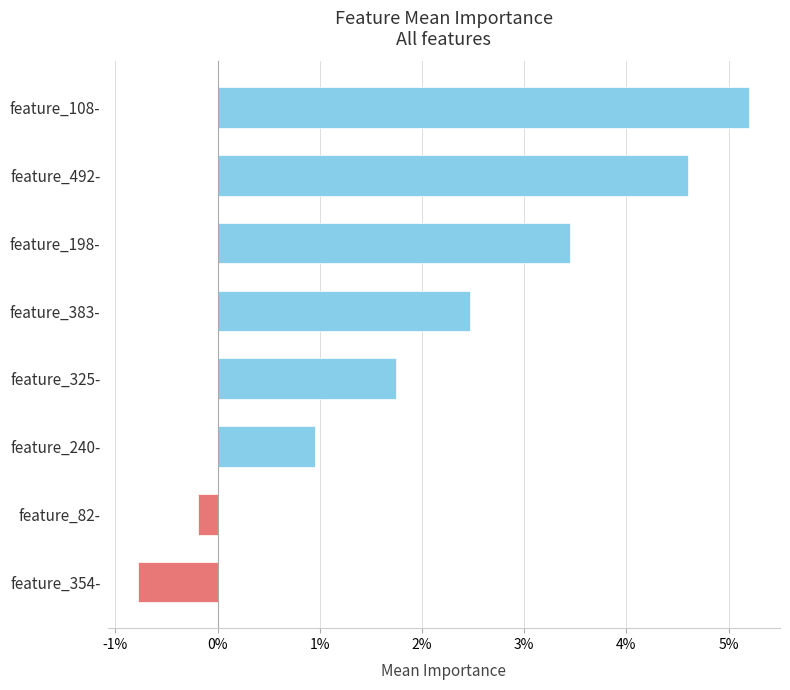

Are the bars horizontal?

Yes